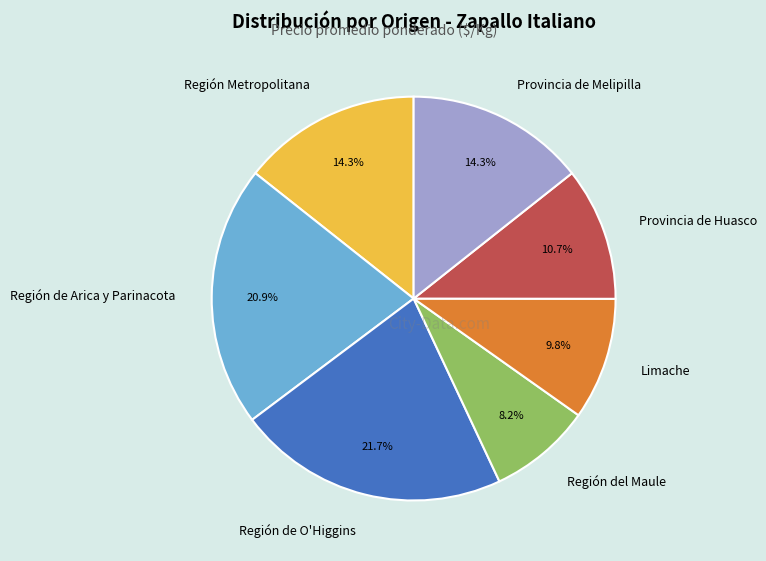

Does Provincia de Huasco account for over 50% of the chart?

No